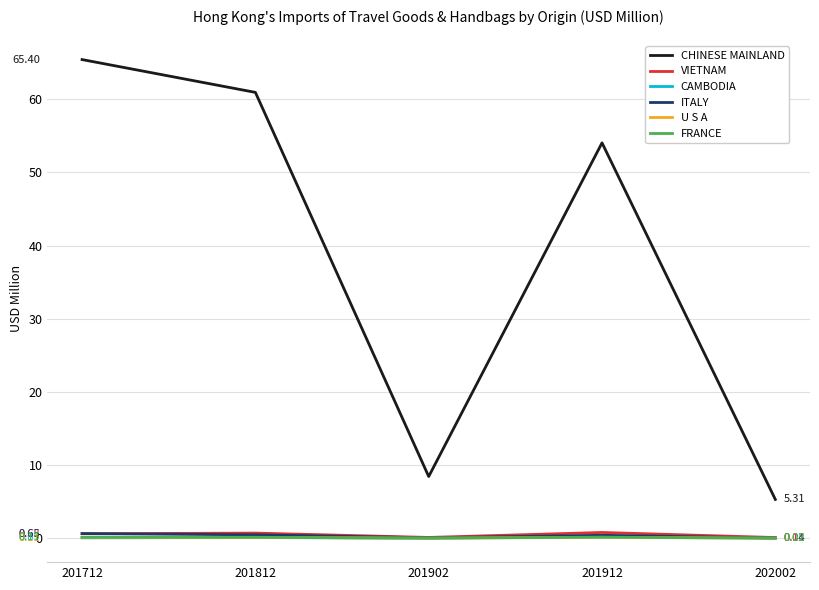

True or false: CHINESE MAINLAND and U S A intersect in this chart.

False